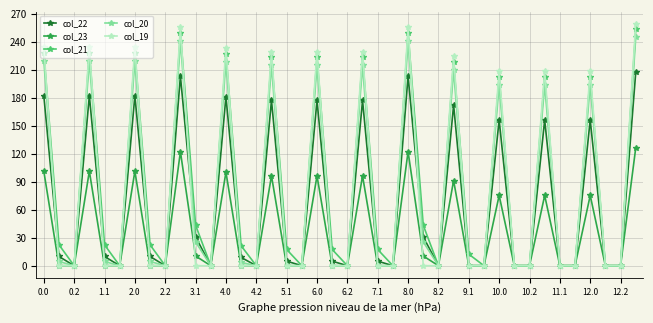

True or false: col_22 and col_20 cross at least once.

True